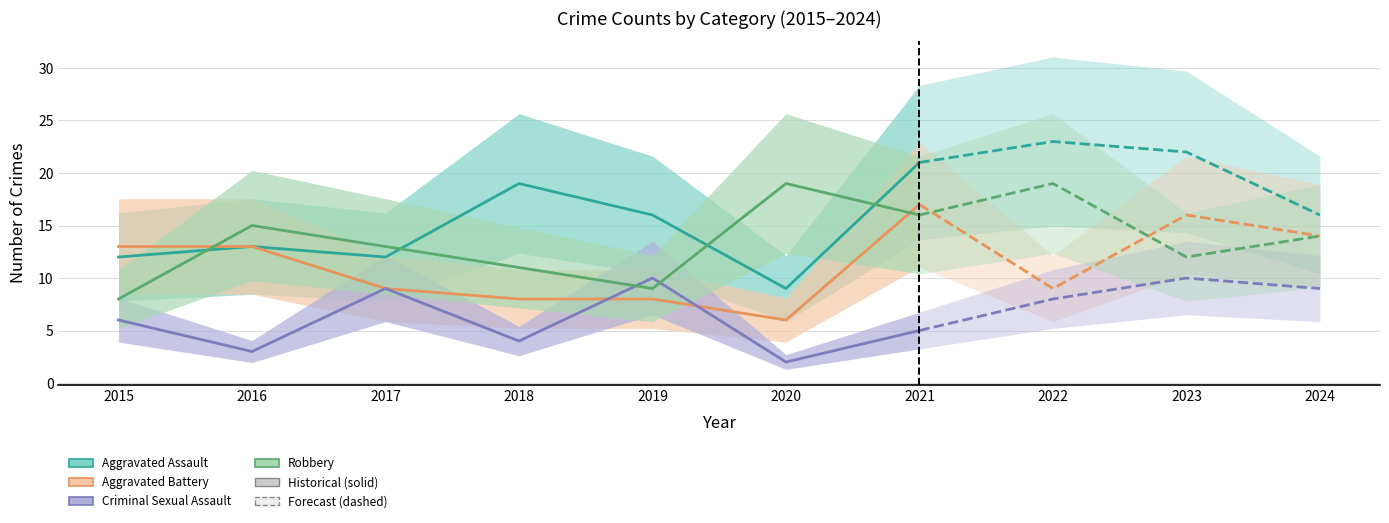

Which category has the highest value in the Criminal Sexual Assault series?

2019